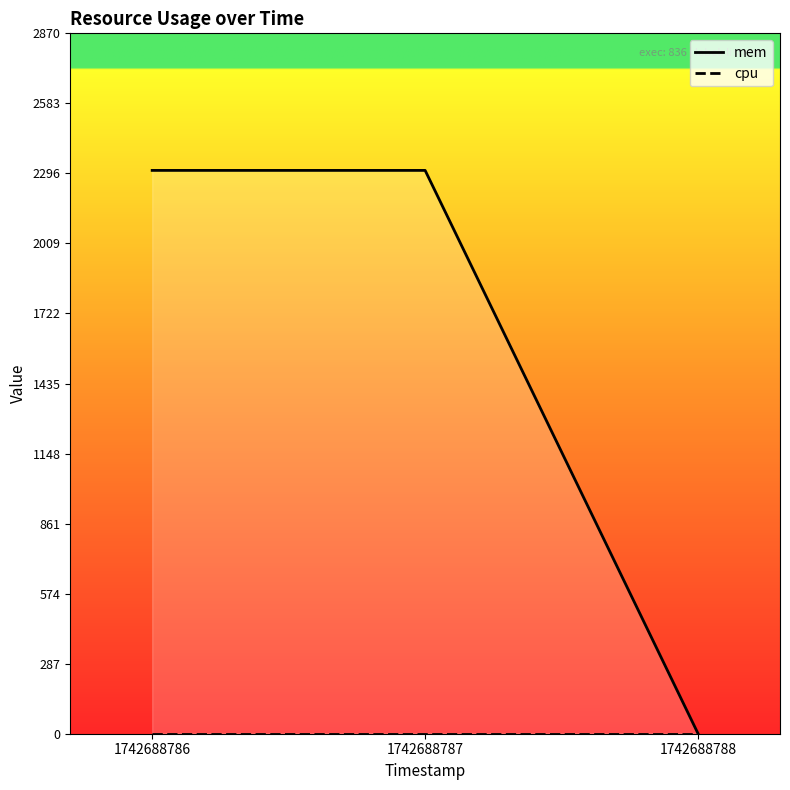

At which category is the sum across all series the highest?

1742688786